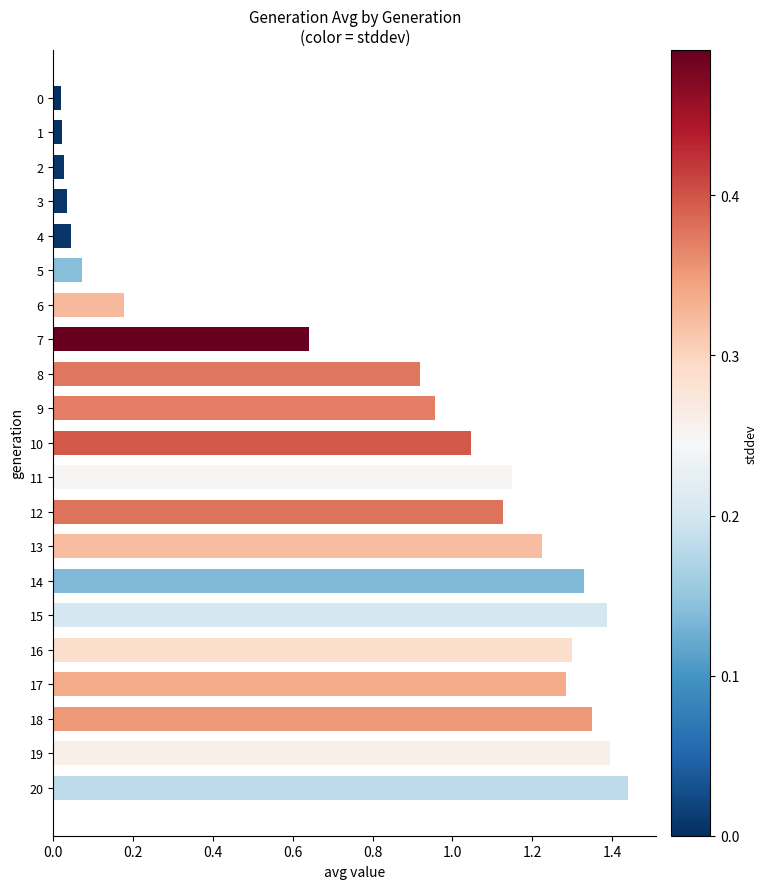

What is the sum of all values?

16.9